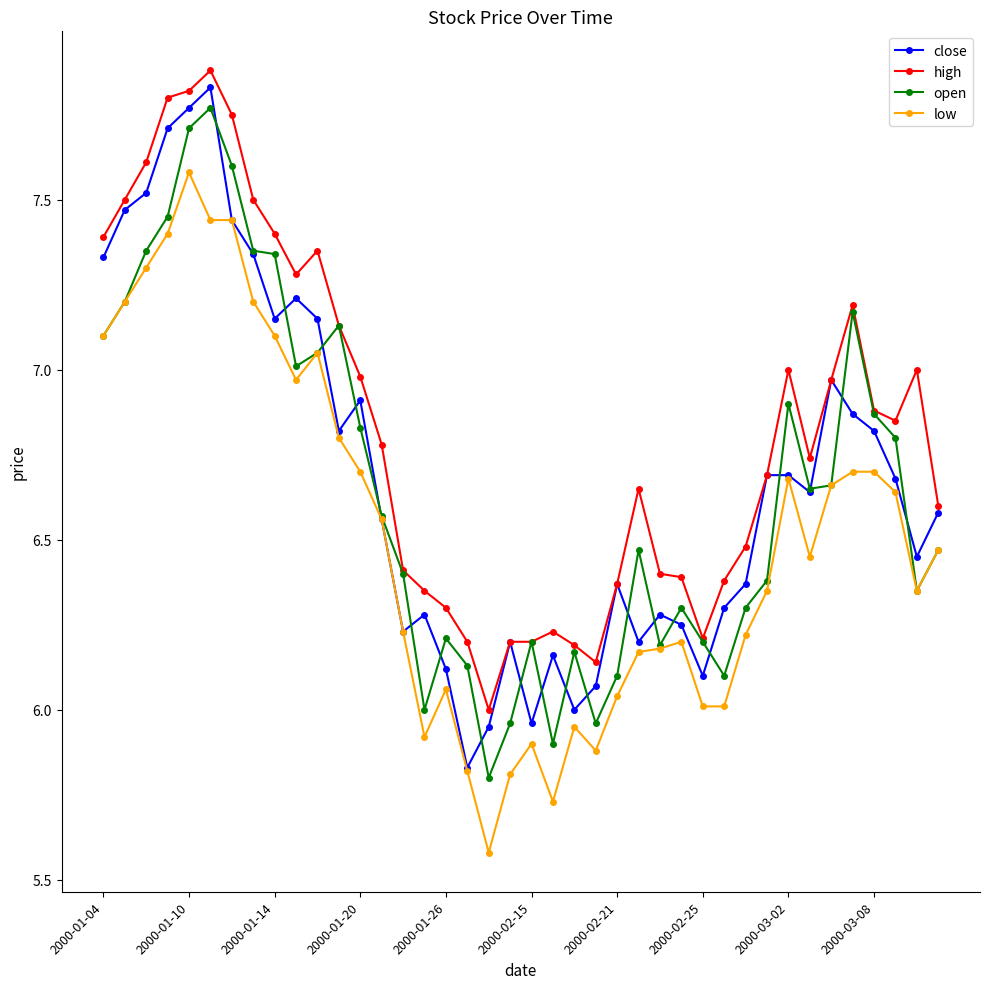

What is the maximum value for low?

7.6